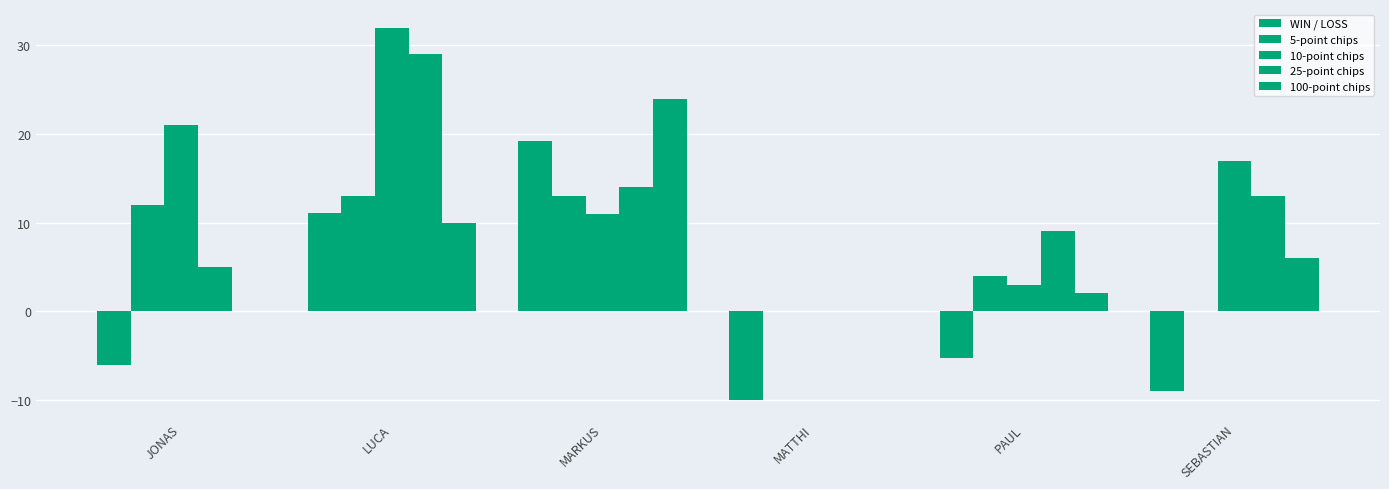

At which label does 10-point chips reach its peak?

LUCA